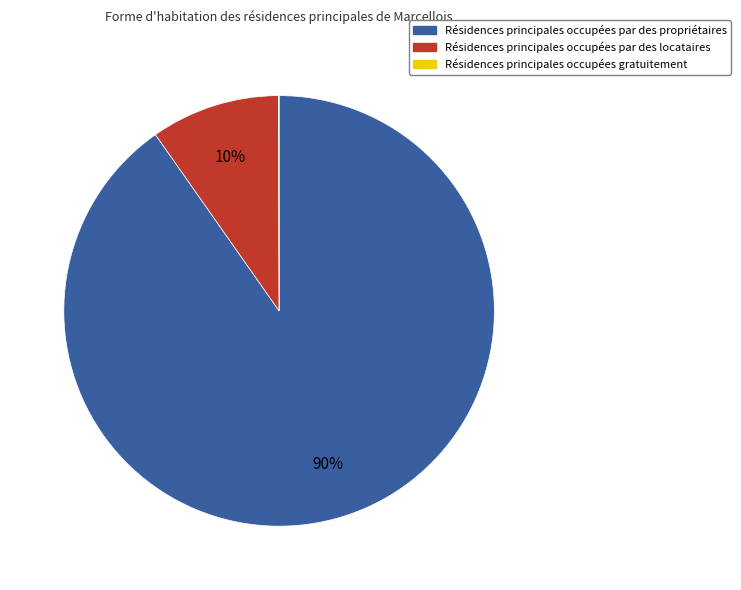

Does any single category account for the majority?

Yes